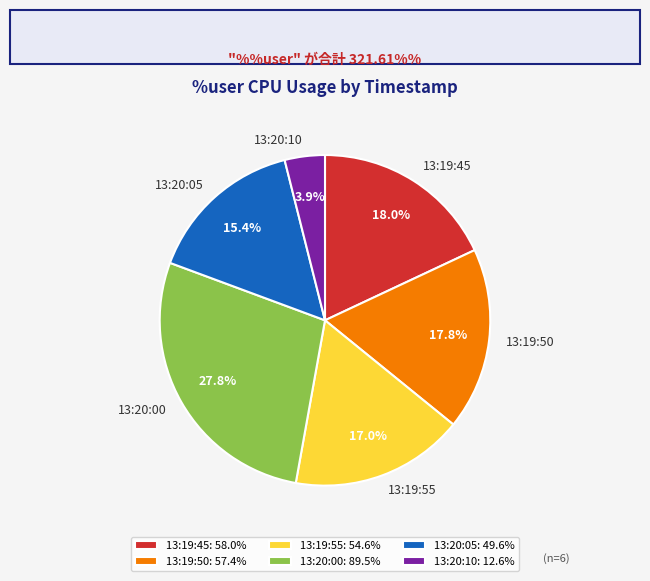

To the nearest percent, what percentage of the pie is 13:19:55?

17%